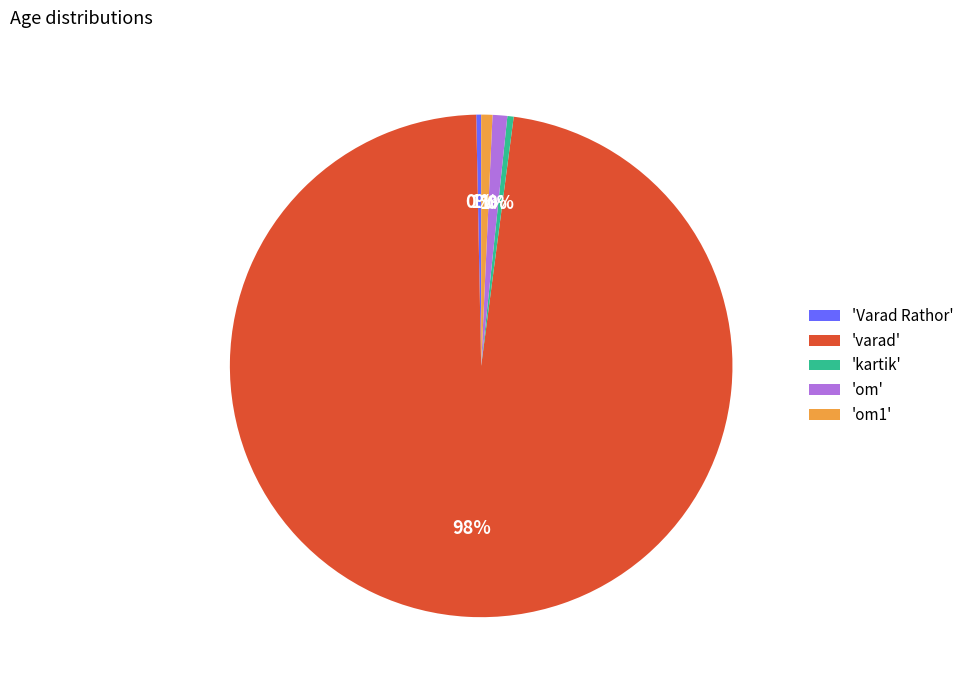

Which slice is the largest?

'varad'